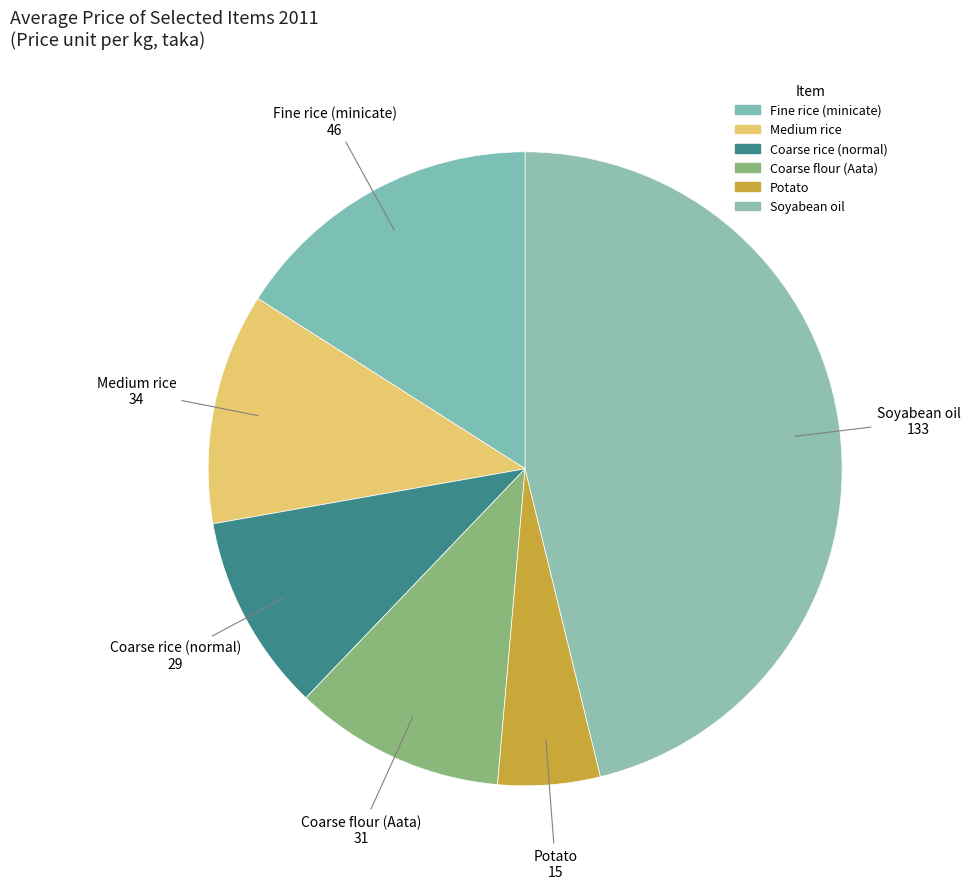

What percentage is NOT represented by Fine rice (minicate)?

84.0%